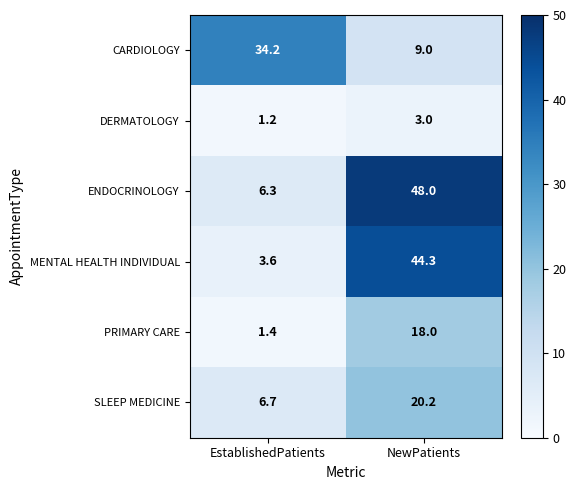

How many data points does each series have?

2